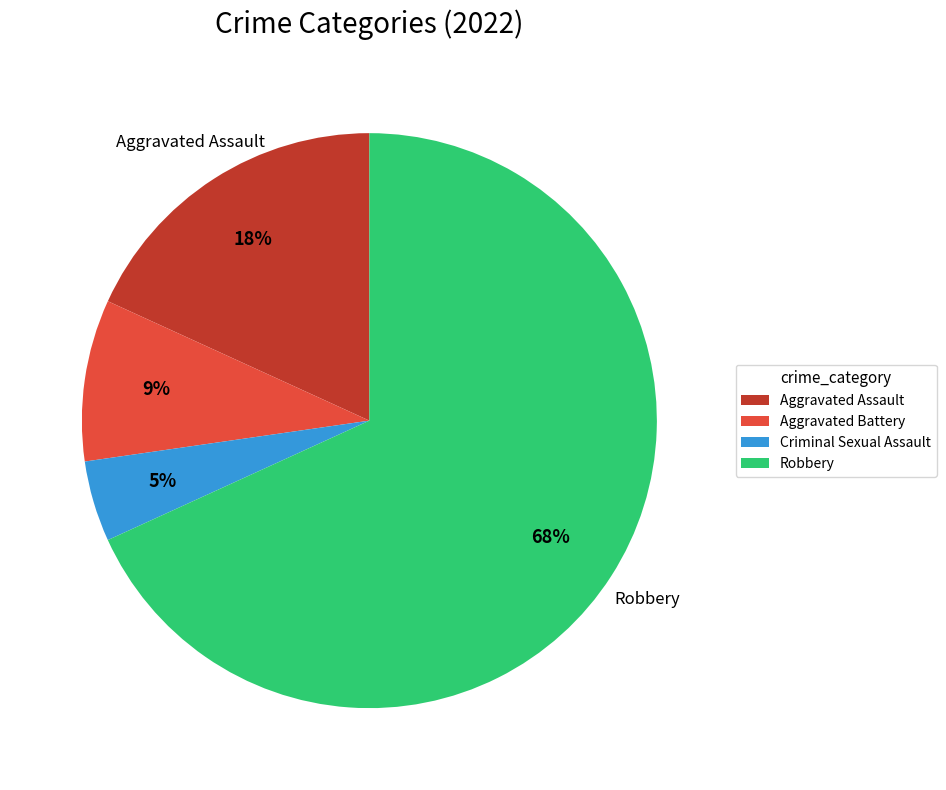

Is there any slice that represents more than half of the pie?

Yes